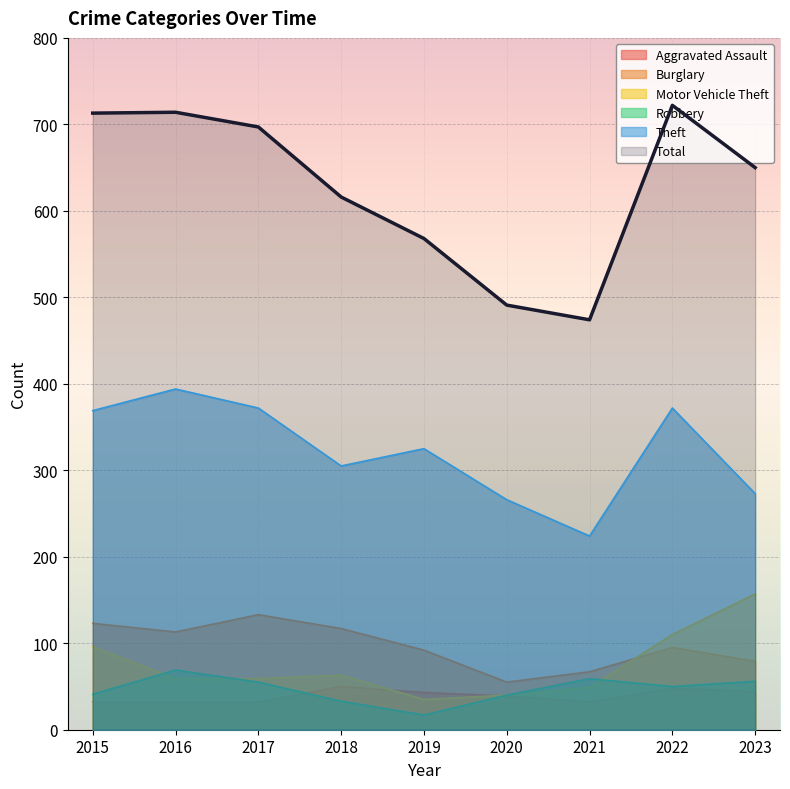

Where does the Aggravated Assault series first go above 39?

2018